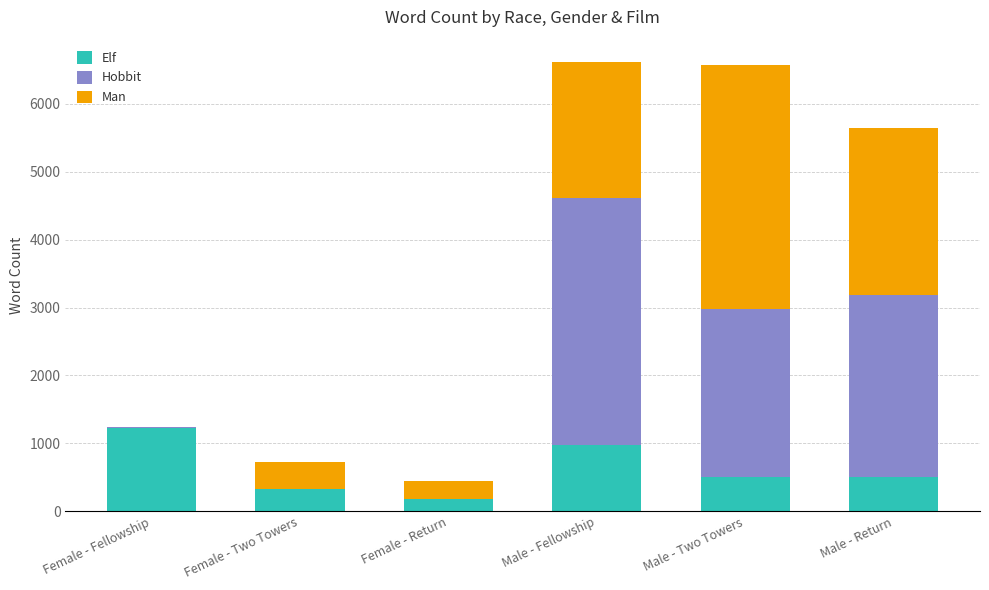

Where does the Elf series first go above 513?

Female - Fellowship